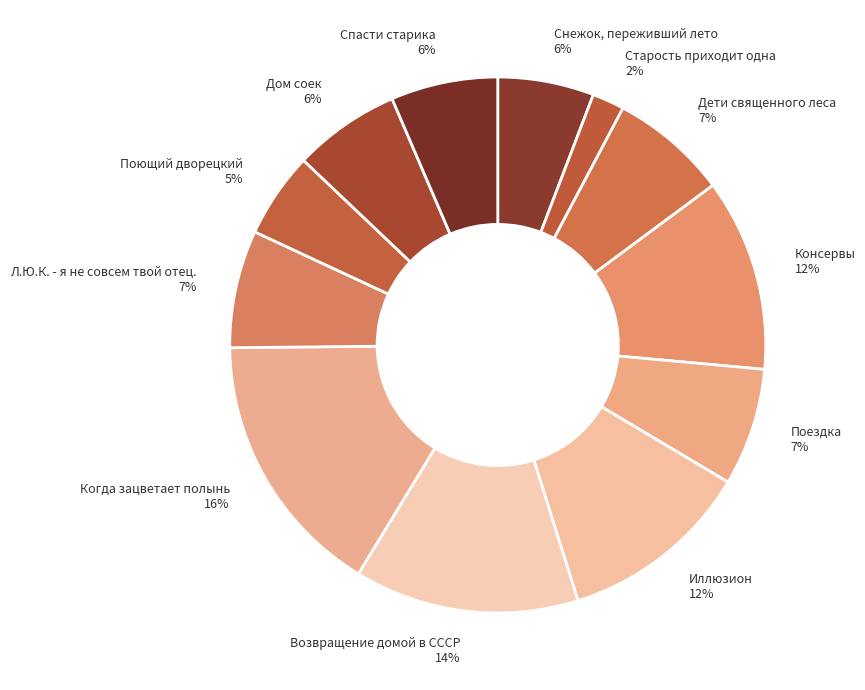

Which slice is the largest?

Когда зацветает полынь